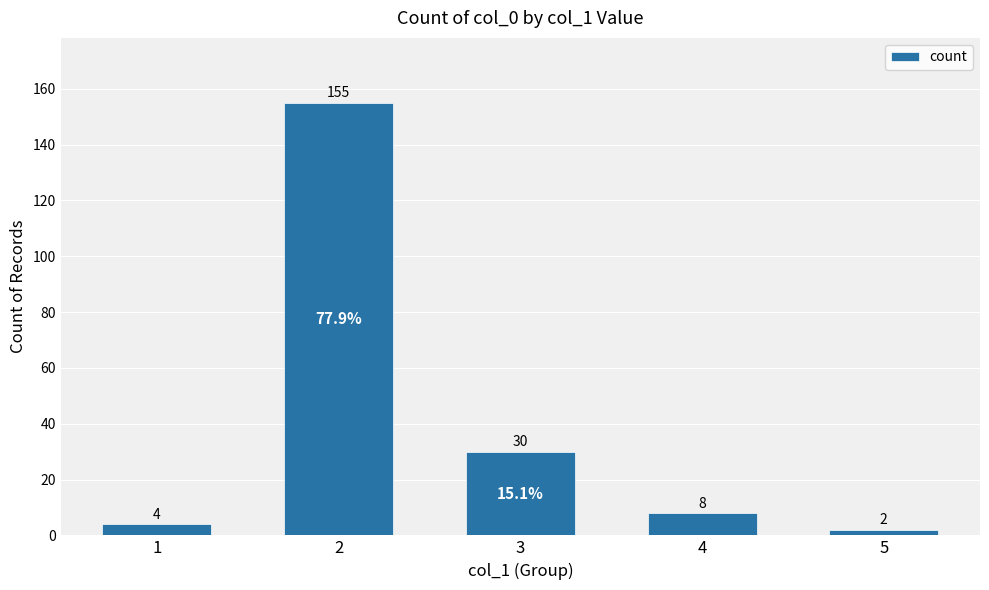

How many bars are there in total?

5